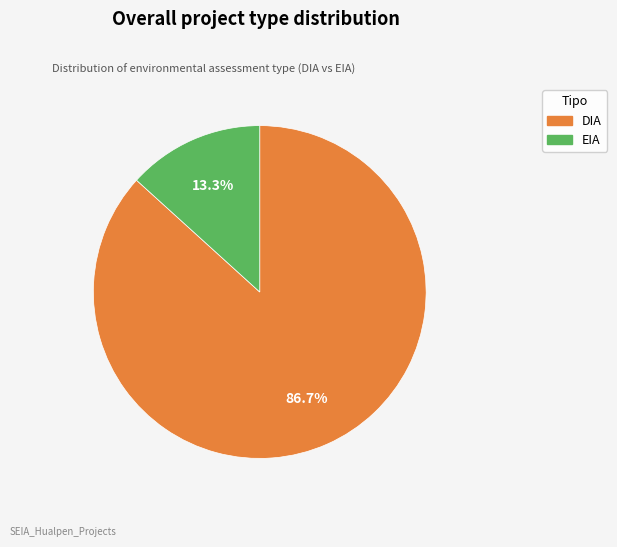

Do DIA and EIA together represent more than half of the pie?

Yes